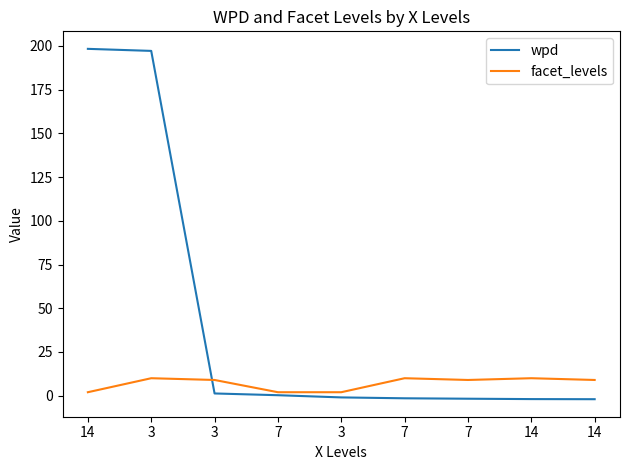

At 3, list the series in order from smallest to largest.

facet_levels, wpd